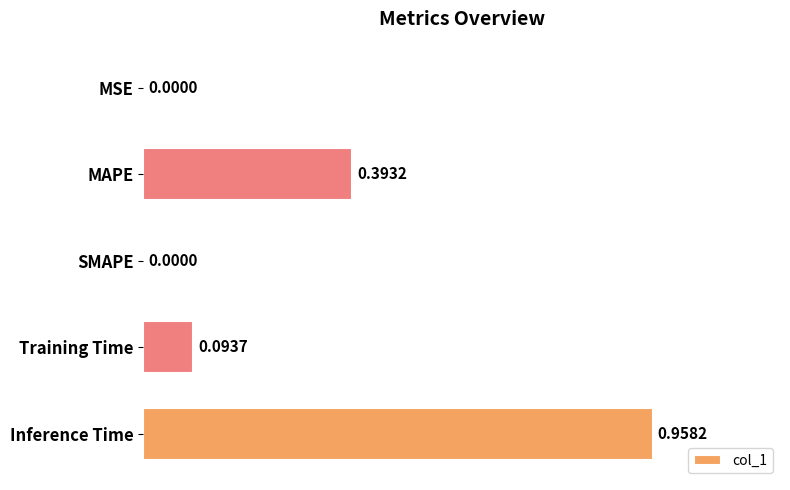

How many distinct data groups are displayed?

1